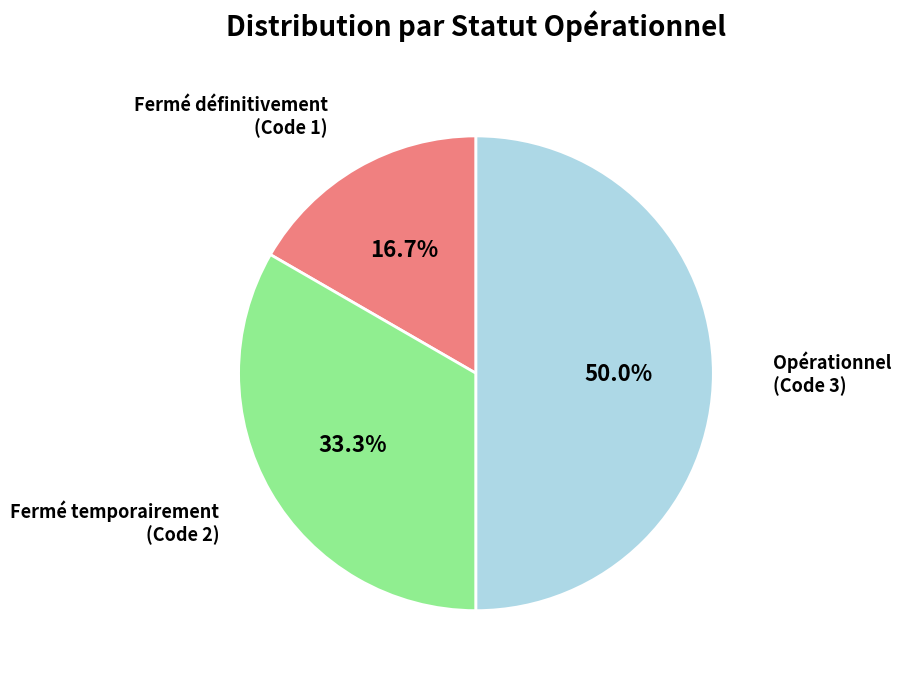

Which has a higher value, Fermé définitivement or Opérationnel?

Opérationnel